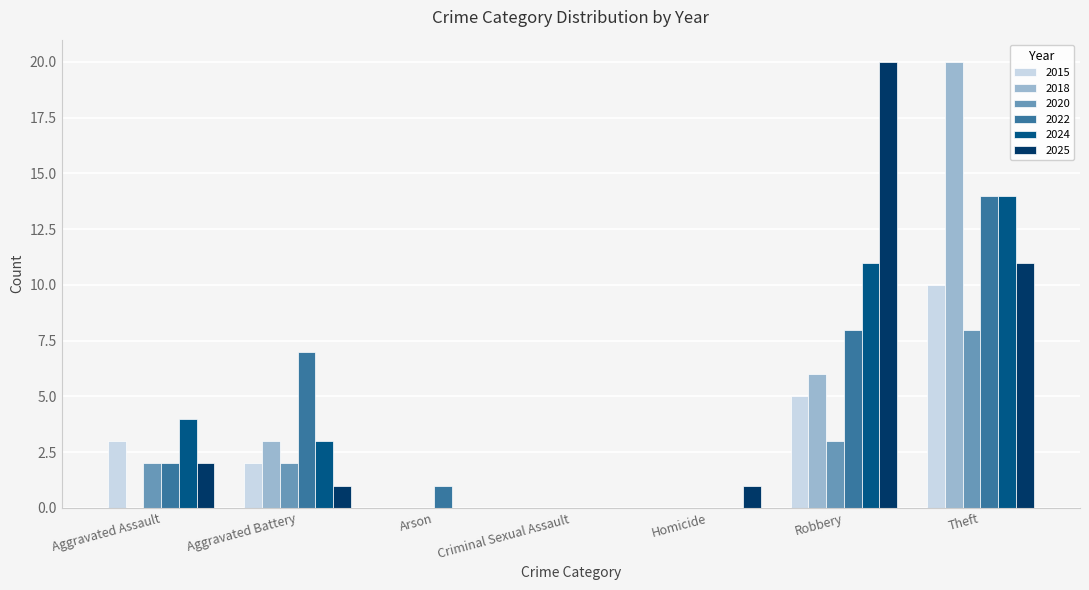

Is the value of 2022 at Homicide greater than the value of 2018 at Aggravated Battery?

No